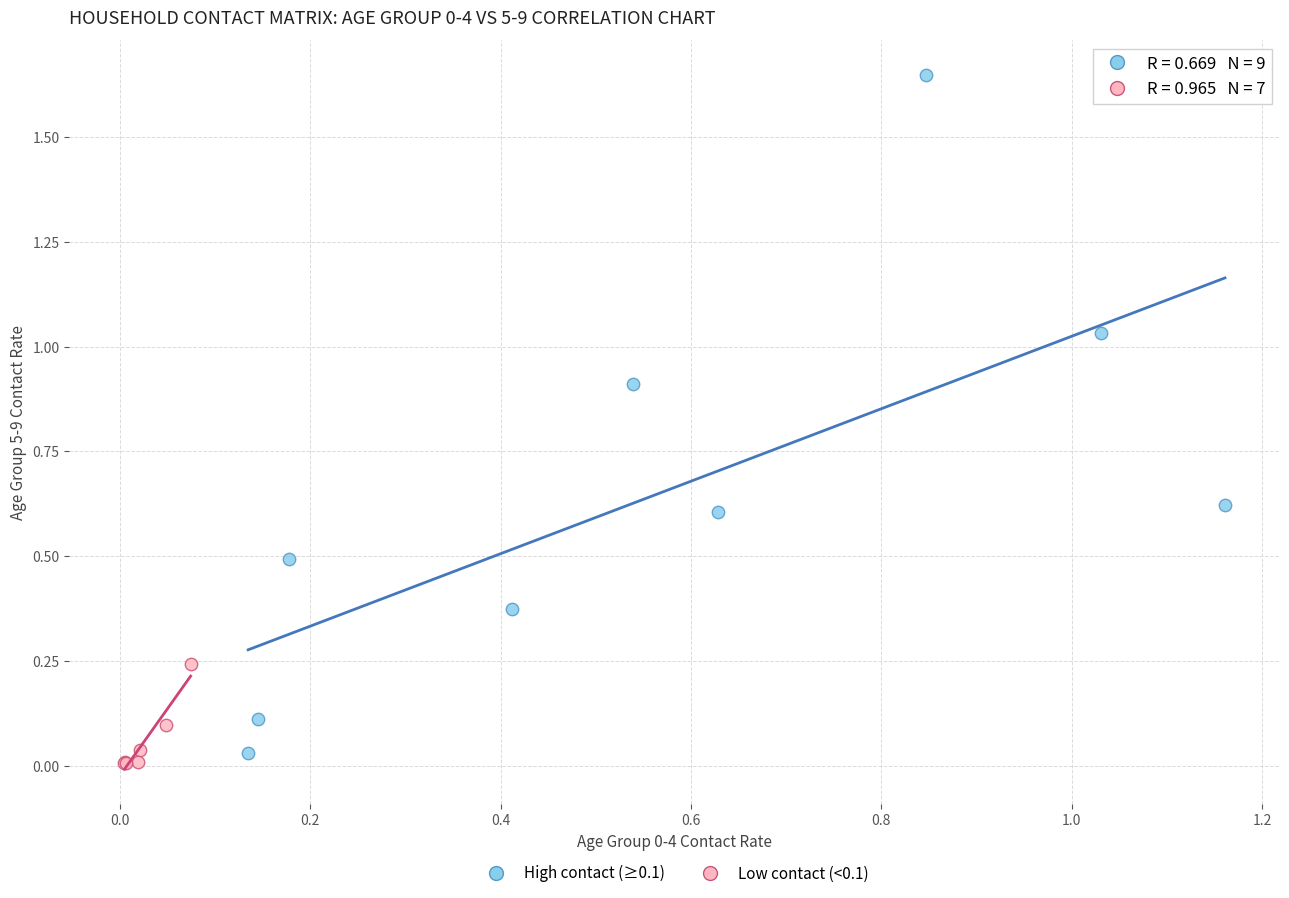

Which series reaches the minimum Y coordinate?

Low contact (<0.1)